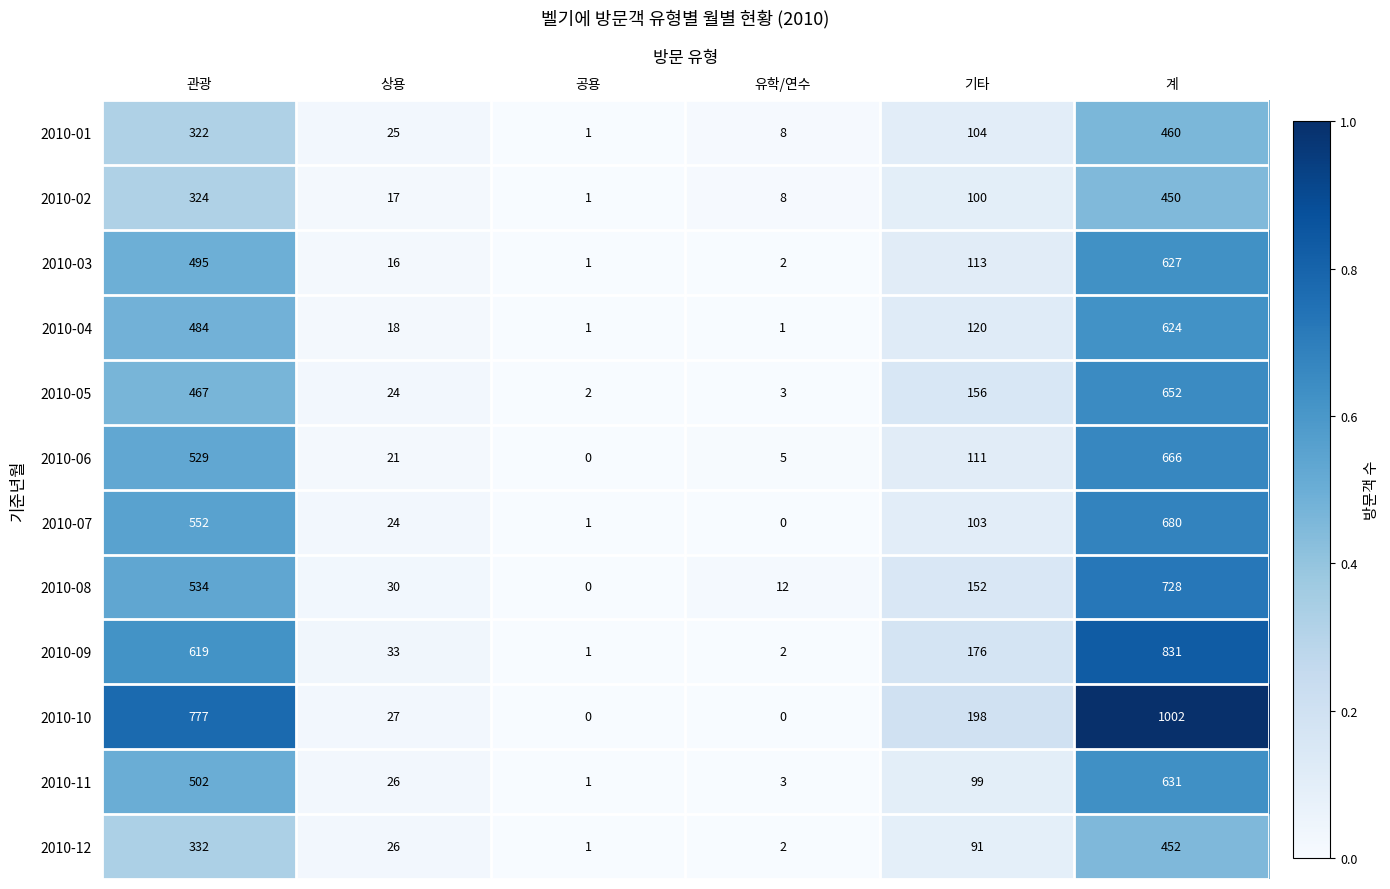

List the labels in order of 2010-09 value, smallest first.

공용, 유학/연수, 상용, 기타, 관광, 계